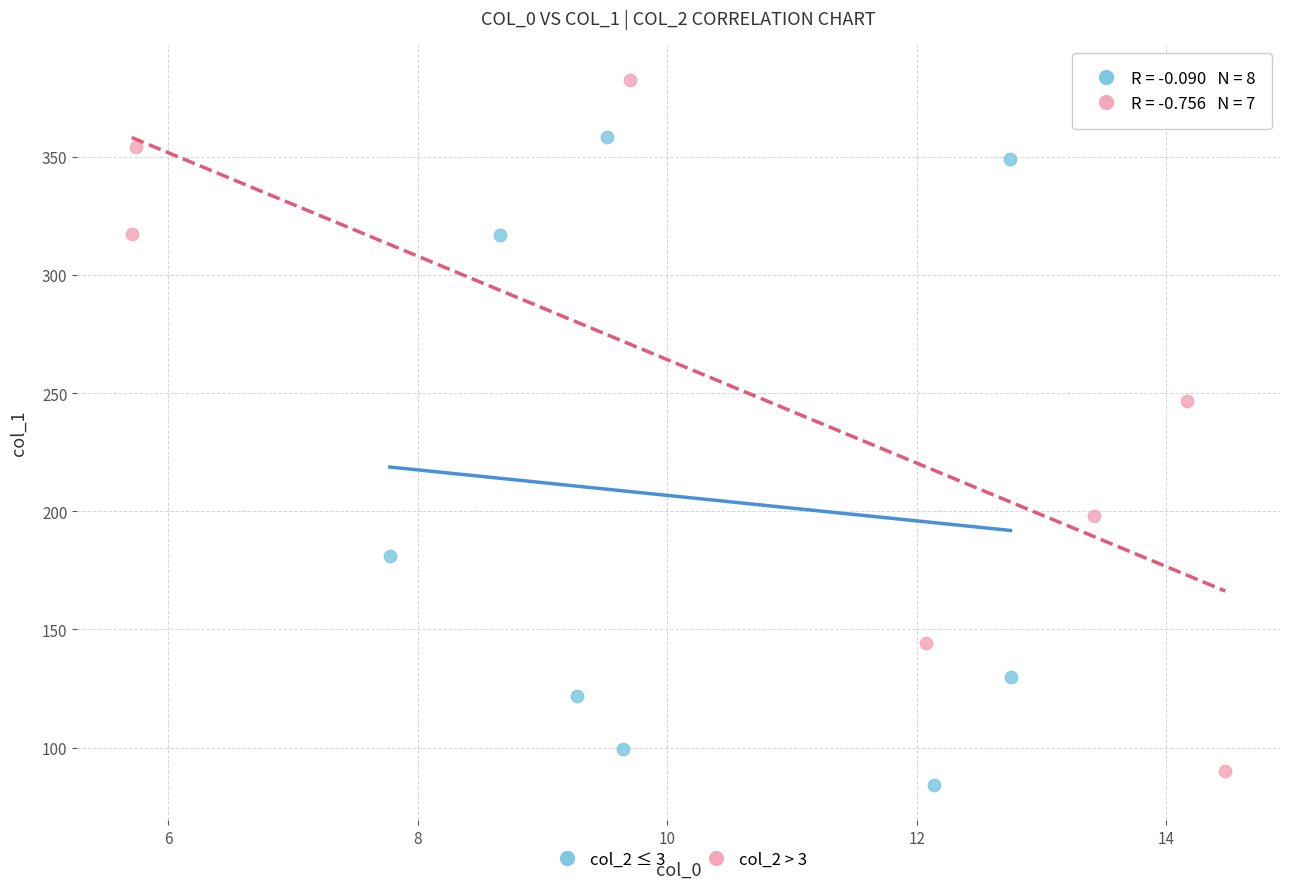

Which series contains the highest Y value?

col_2 > 3